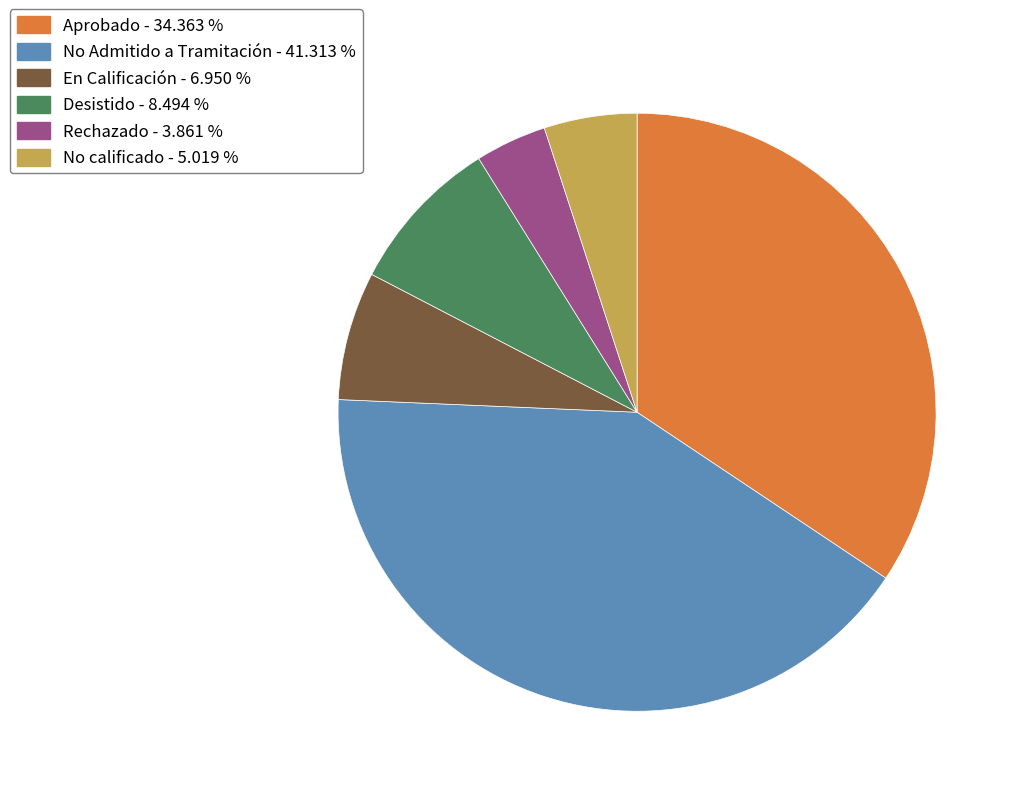

Between No Admitido a Tramitación - 41.313 % and Rechazado - 3.861 %, which is larger?

No Admitido a Tramitación - 41.313 %